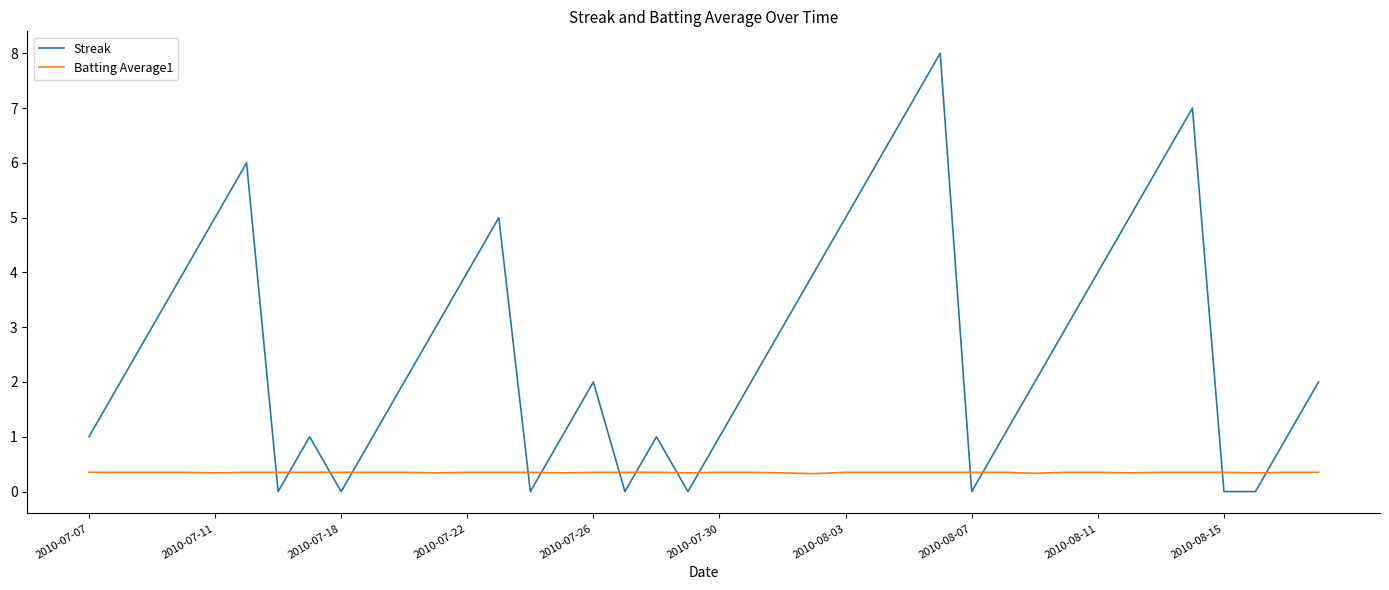

Which series ends up on top after the final intersection of Batting Average1 and Streak?

Streak